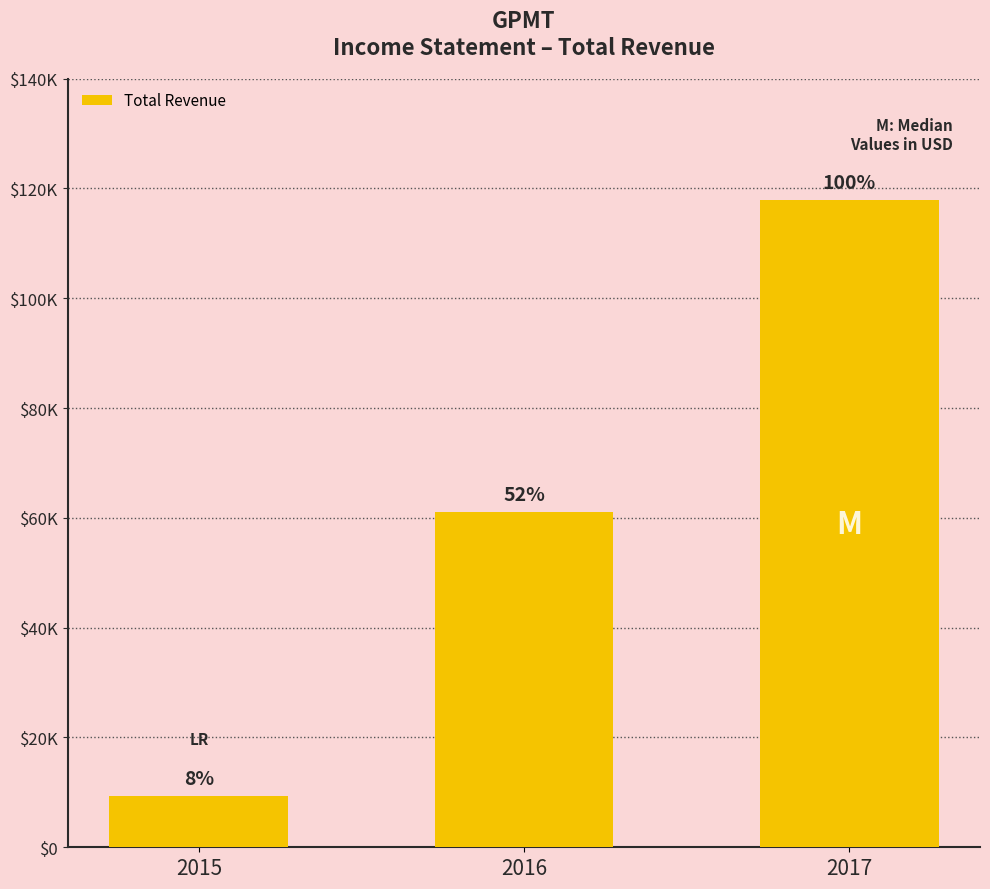

Which category has the highest value across all series?

2017